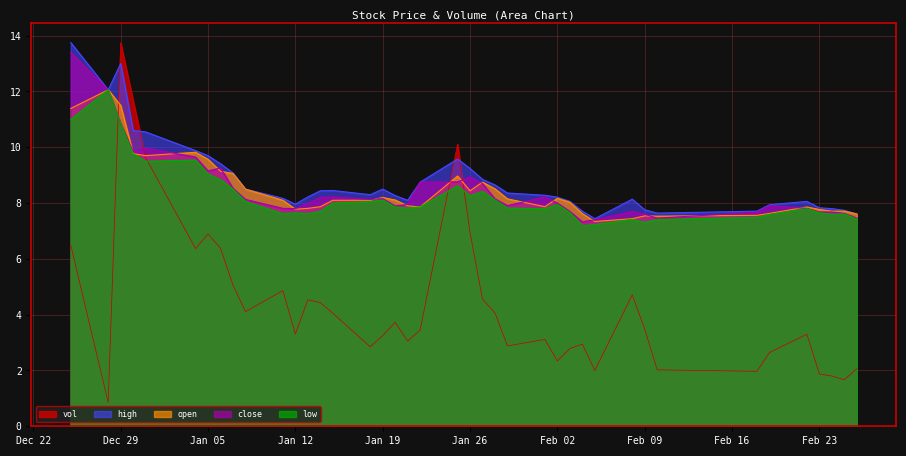

Which series has the largest total across all categories?

high